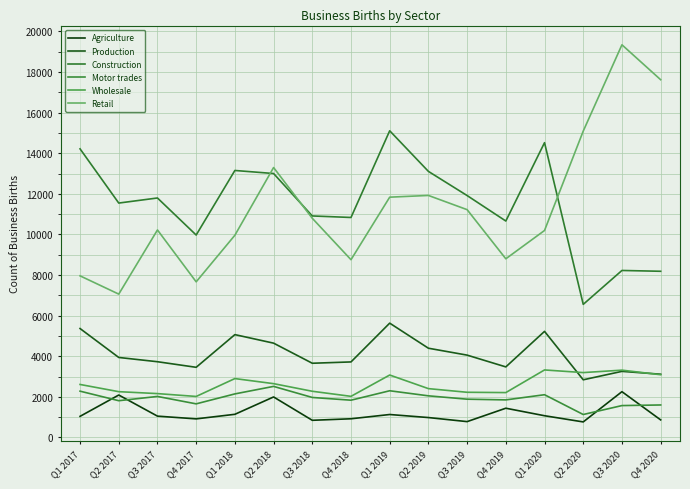

Which series has the largest range (max minus min)?

Retail